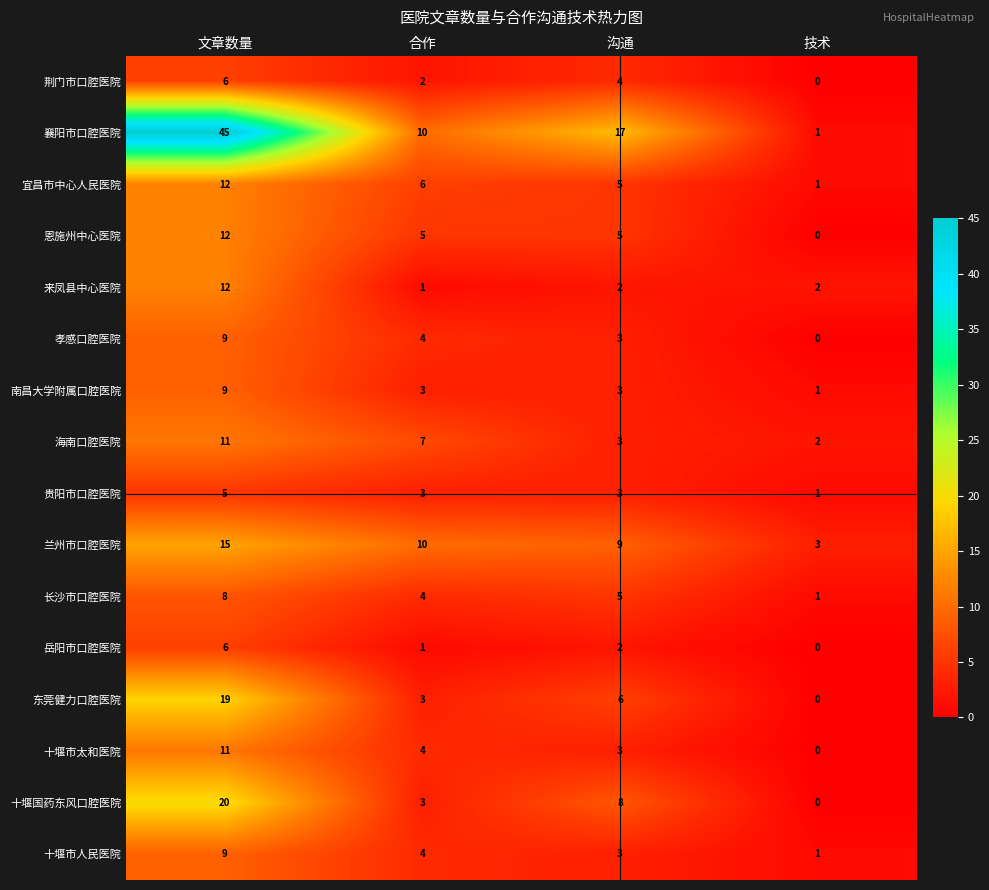

Which series has the largest range (max minus min)?

襄阳市口腔医院